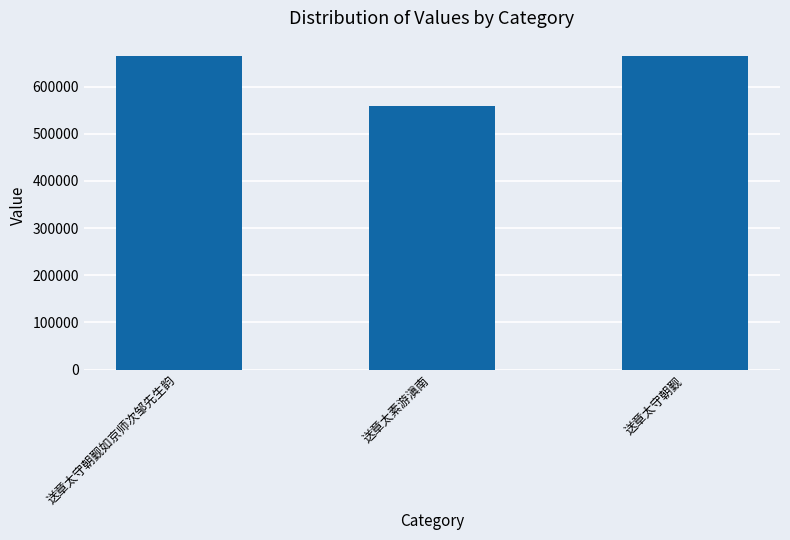

What is the ratio of the value at 送章太守朝觐如京师次邹先生韵 to the value at 送章太素游滇南?

1.2